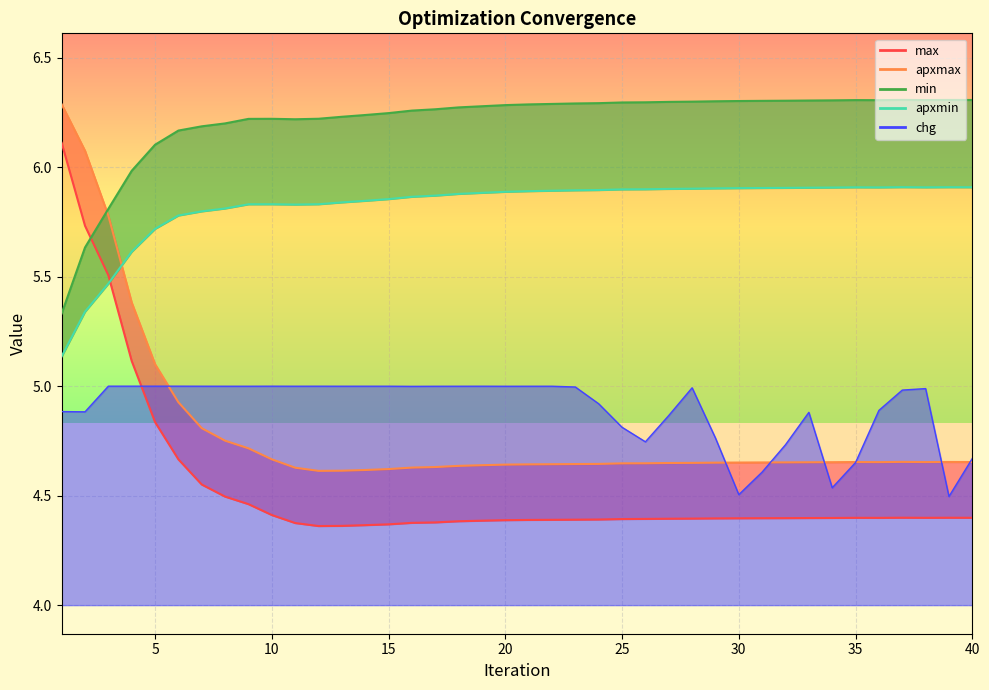

True or false: min_line and chg_line intersect in this chart.

False